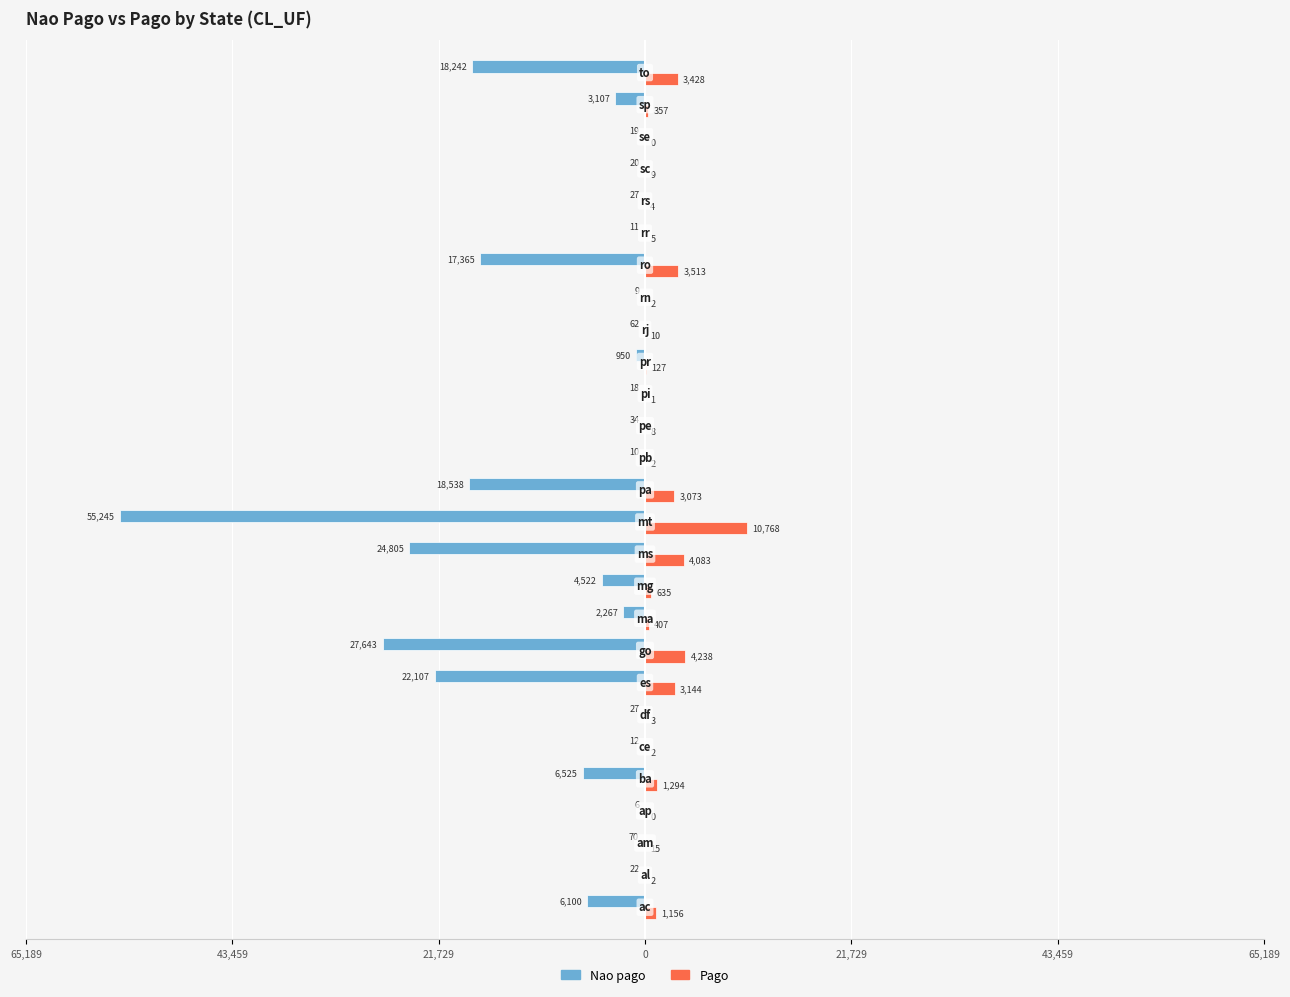

What are all the series names shown in the legend?

Nao pago, Pago